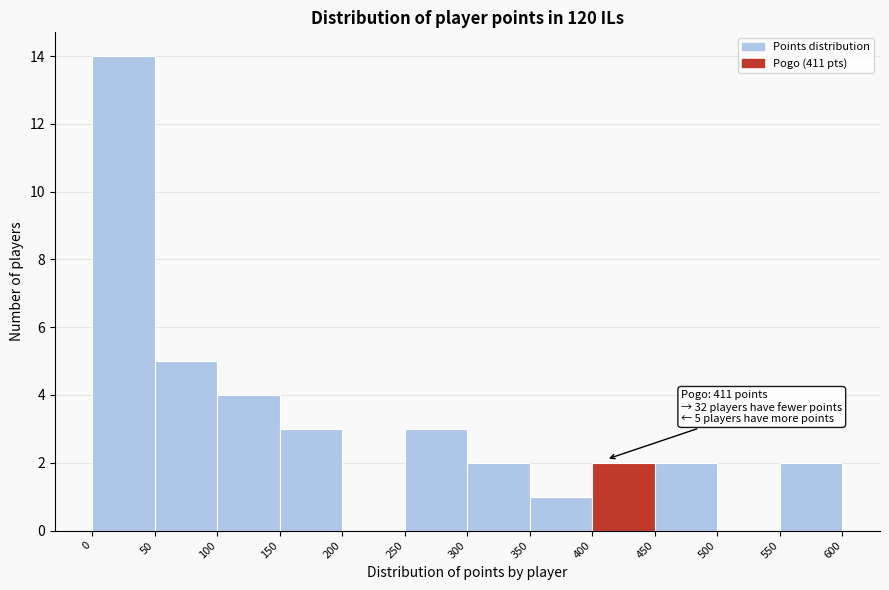

Which range on the x-axis has the tallest bar?

0 to 50